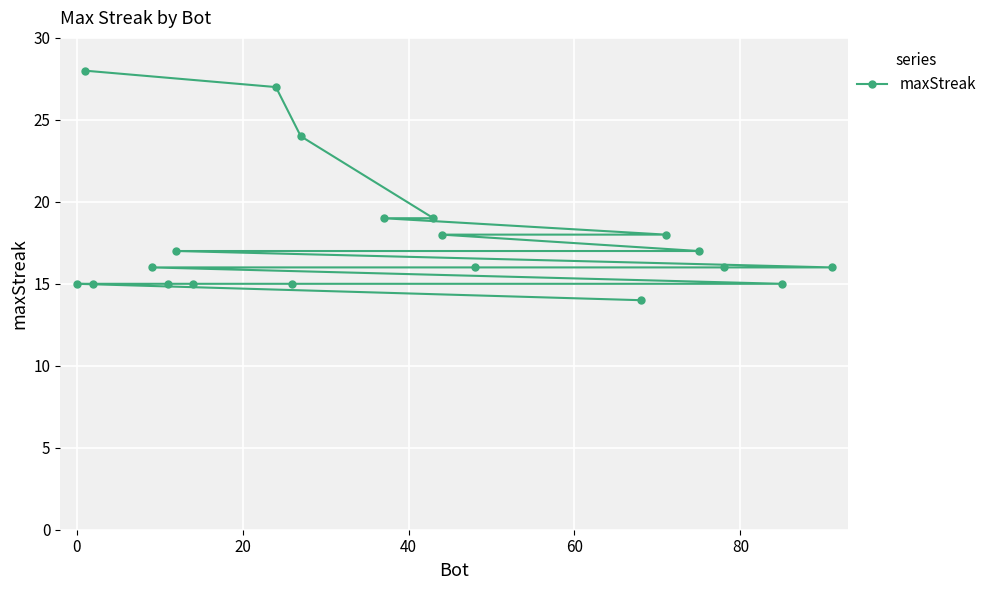

What is the sum of all values?

355